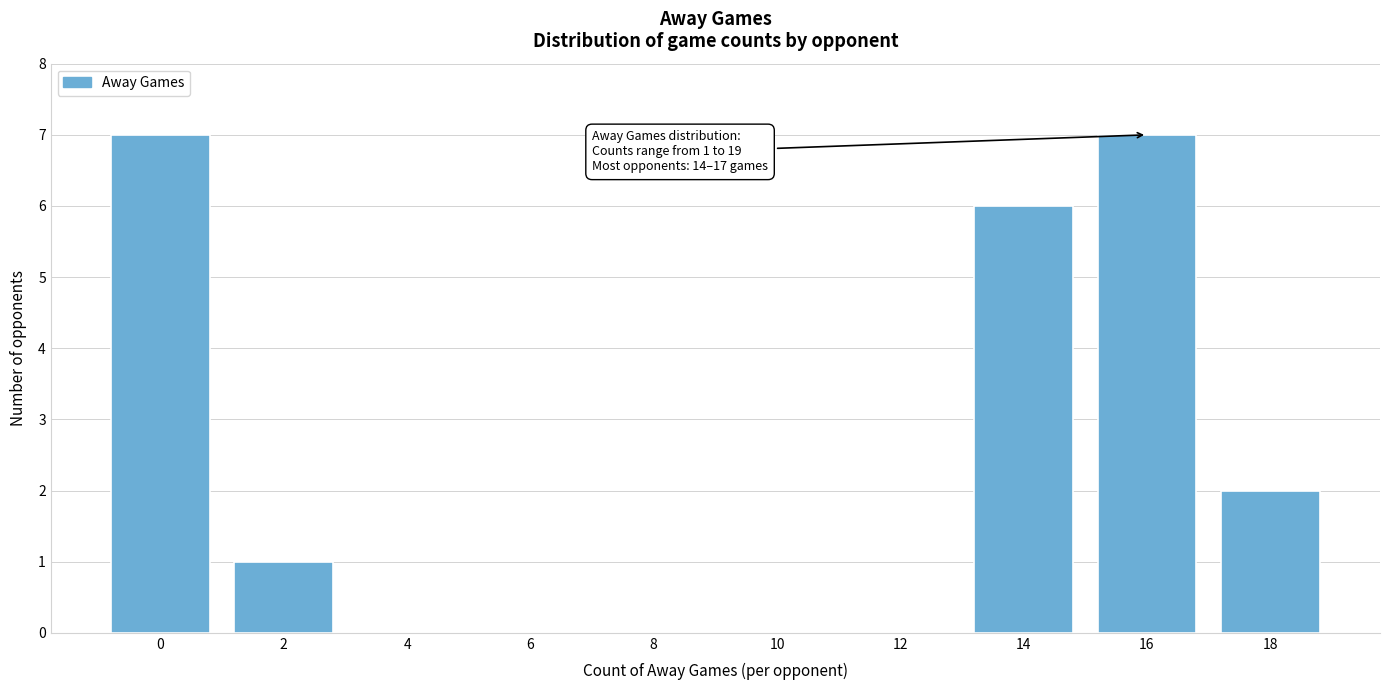

What is the sum of all values?

23